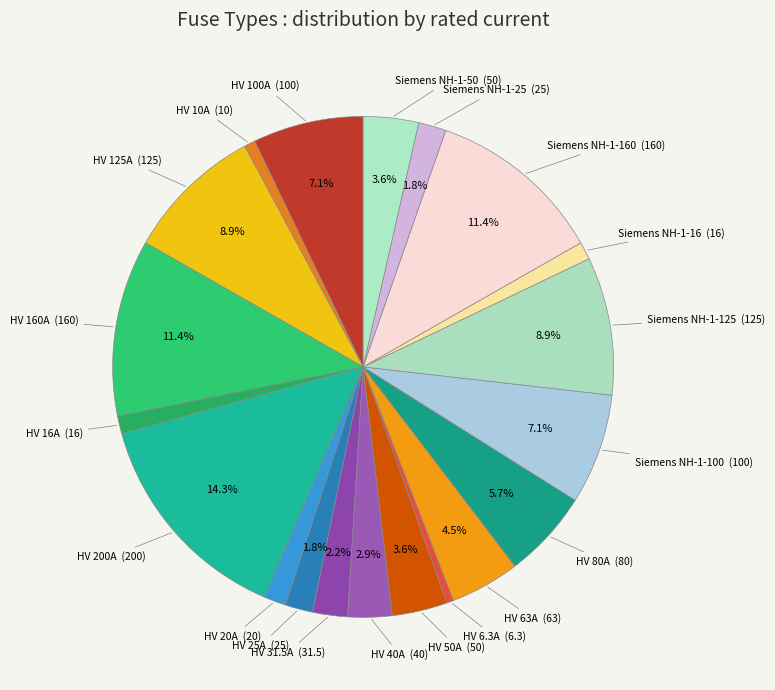

How many slices are in this pie chart?

20